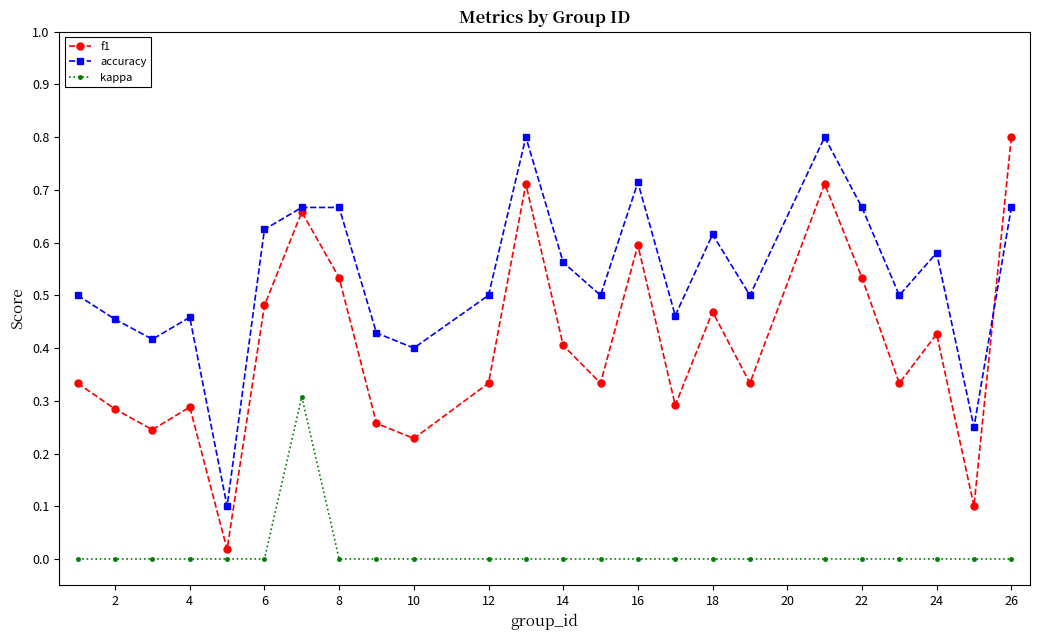

How many series are shown in this chart?

3